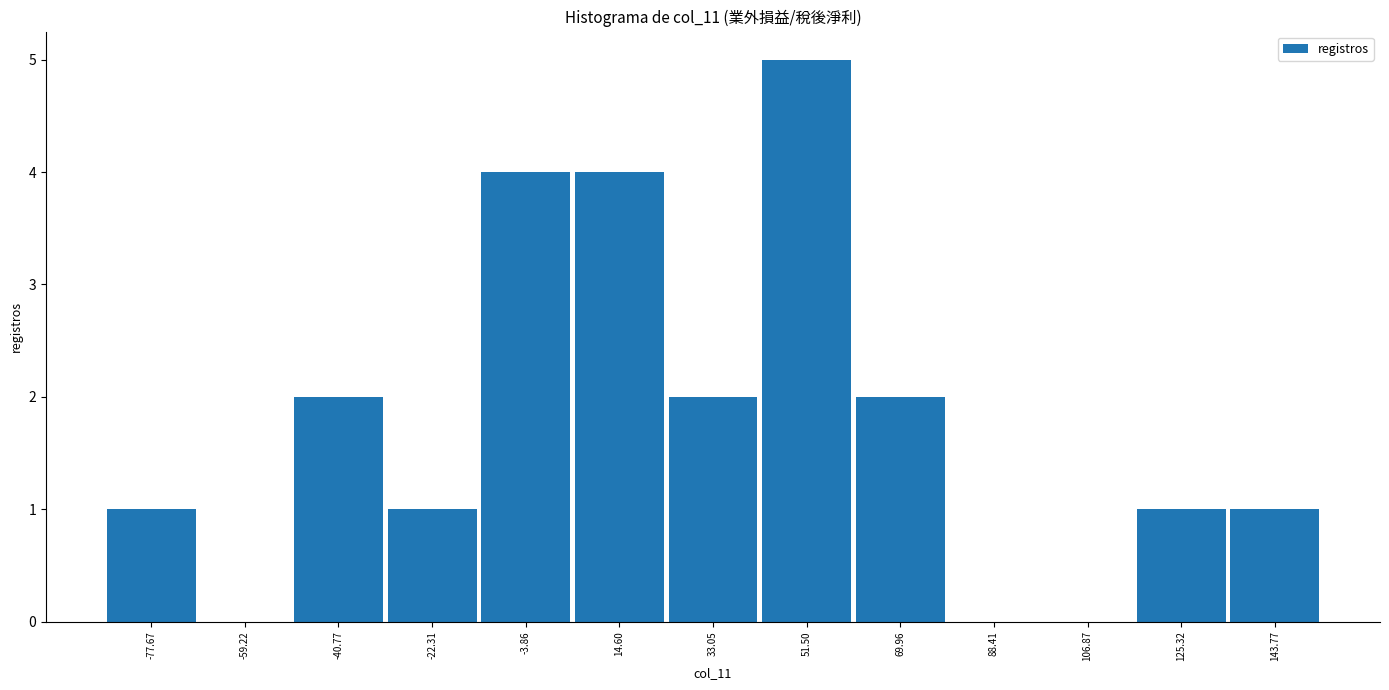

What is the height of the bar covering 42 to 60 on the x-axis? Neither the bar edges nor the heights are printed on the chart, so give them approximately, as read against the axes.

5